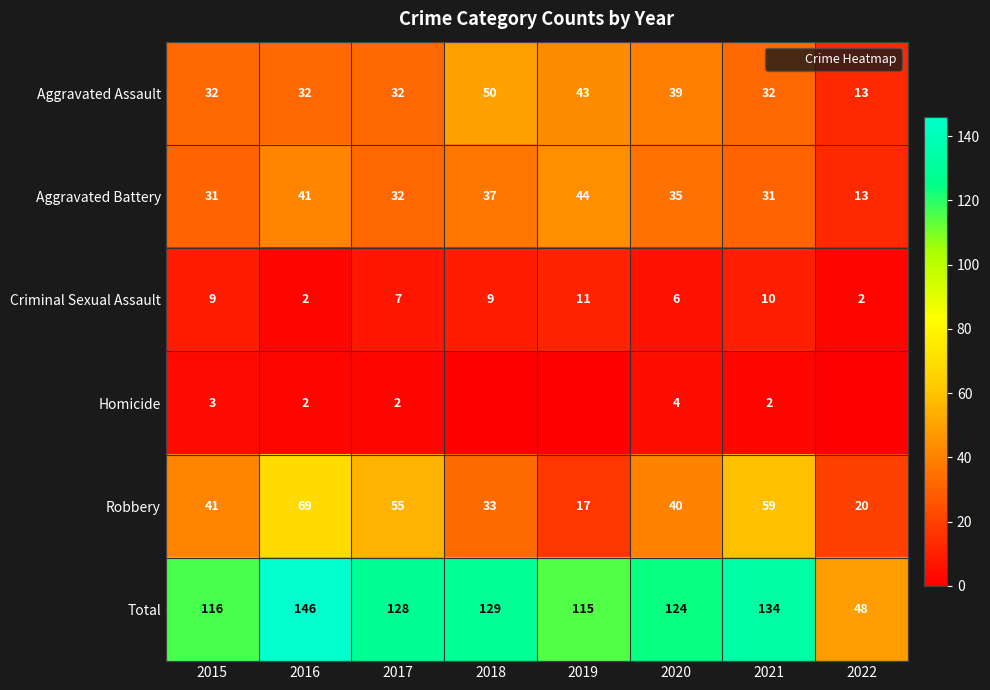

At 2019, list the series in order from smallest to largest.

Homicide, Criminal Sexual Assault, Robbery, Aggravated Assault, Aggravated Battery, Total